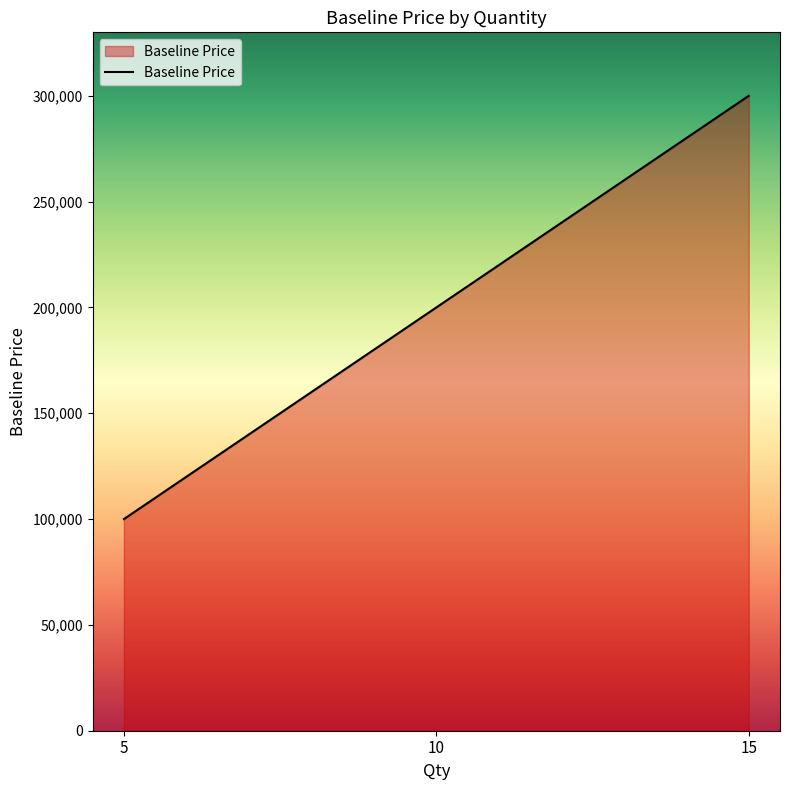

Which has a higher value, 10 or 5?

10